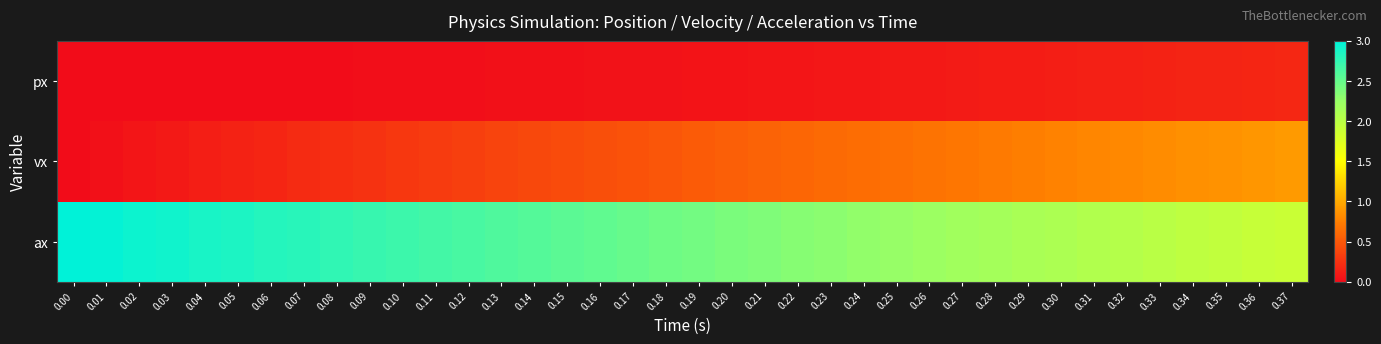

What is the total value across all series at 0.35?

3.0